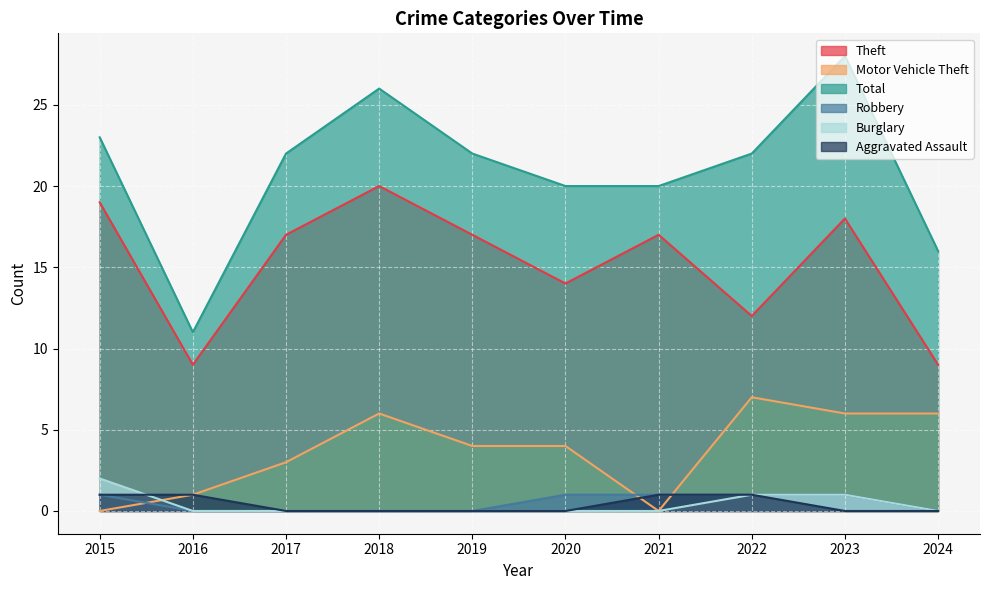

How many interior local peaks does the Theft series have?

3